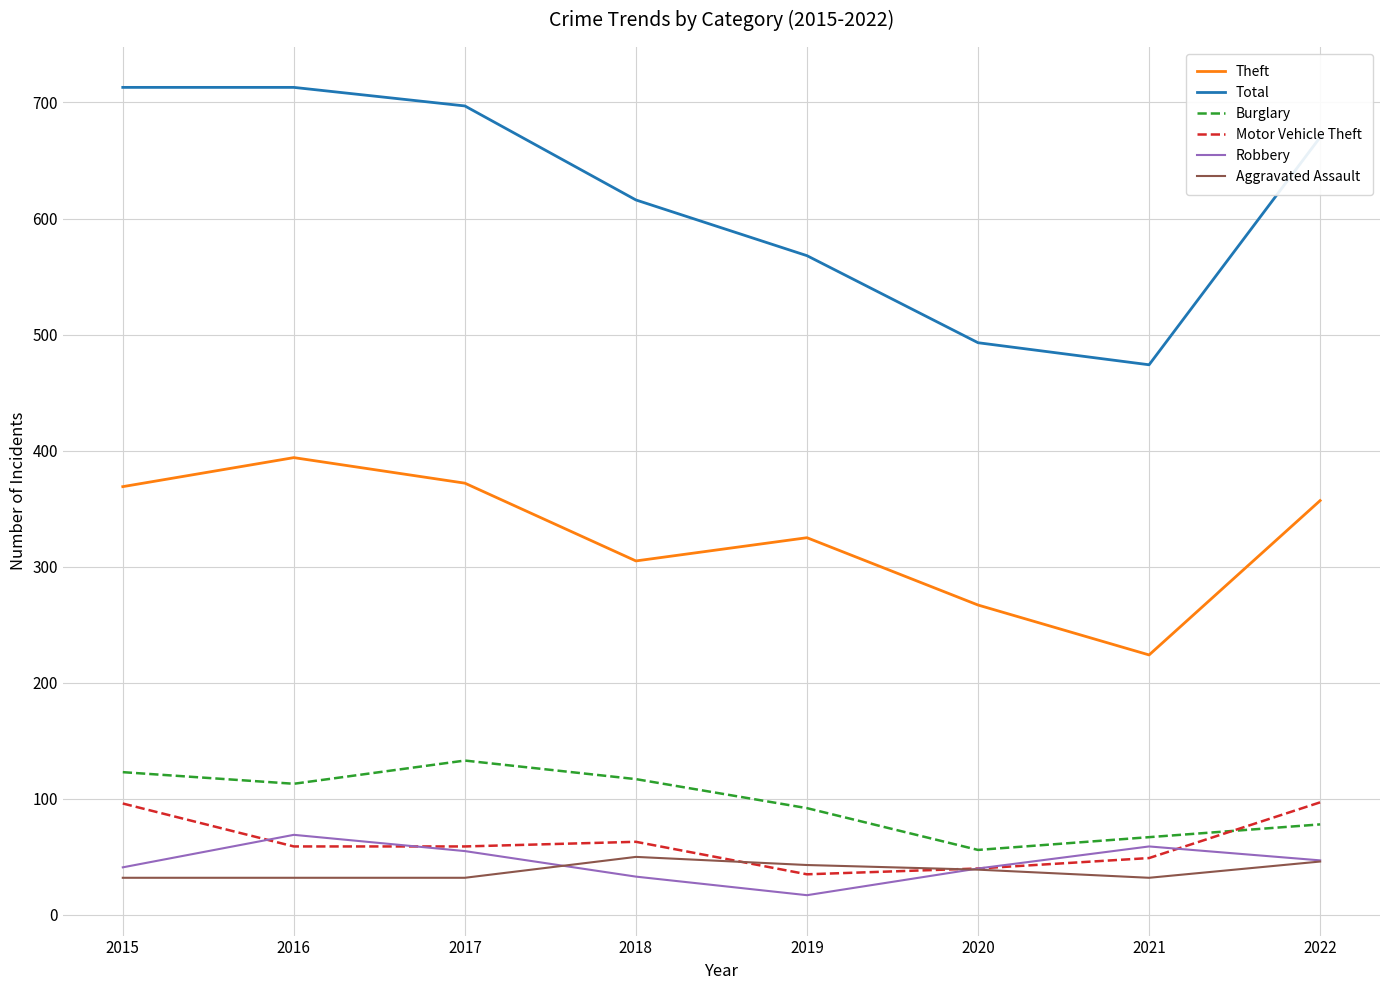

What is the highest value of the Aggravated Assault series?

50